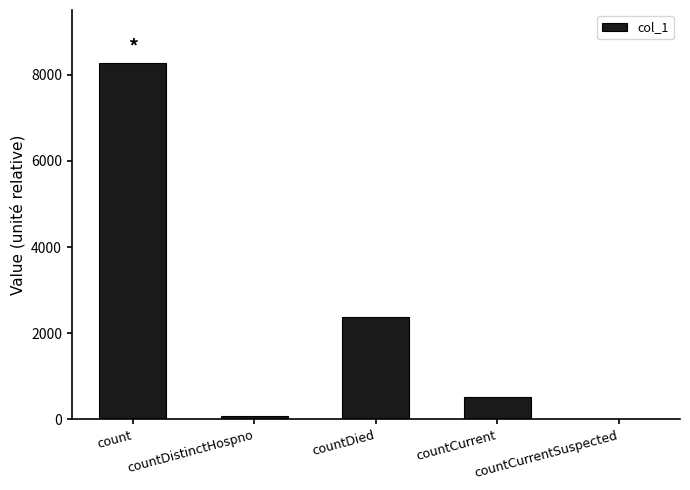

Where is the data nearest to the value 4132?

countDied